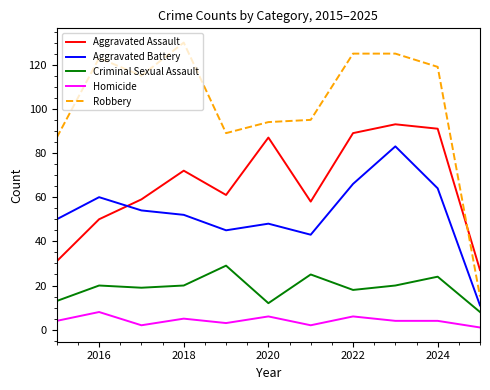

What is the difference between the maximum and minimum values in the Aggravated Battery series?

72